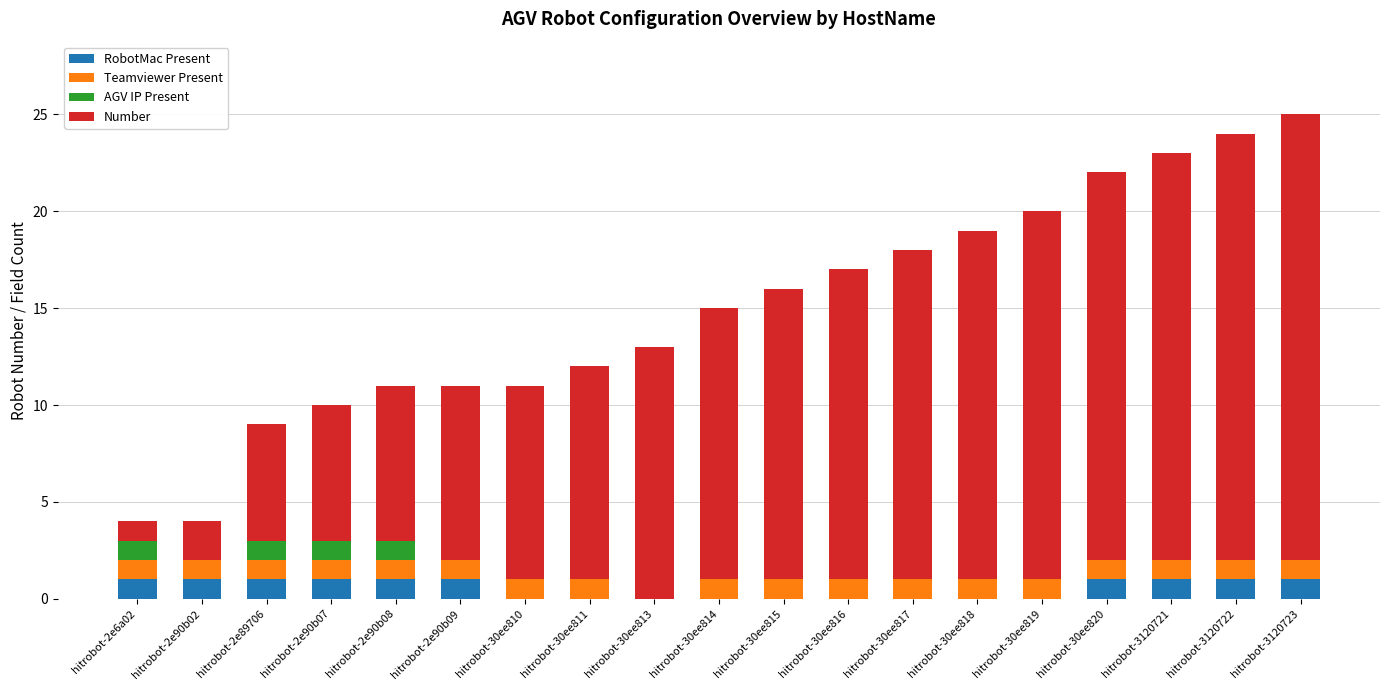

Does the chart contain stacked bars?

Yes